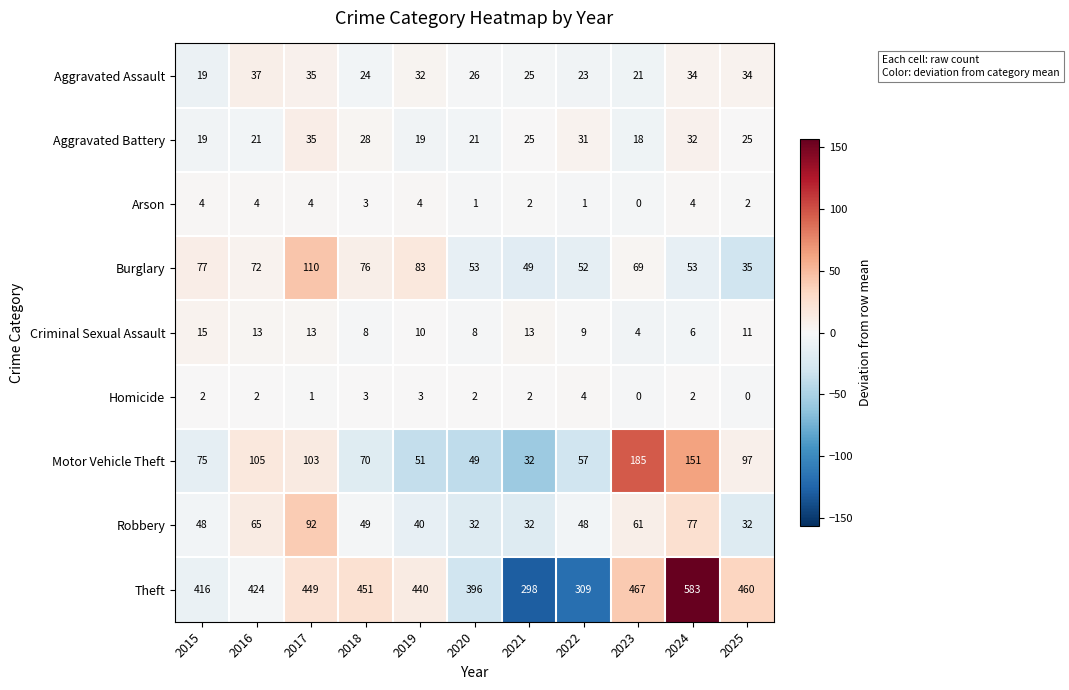

How many data points in Aggravated Assault are less than 26?

5